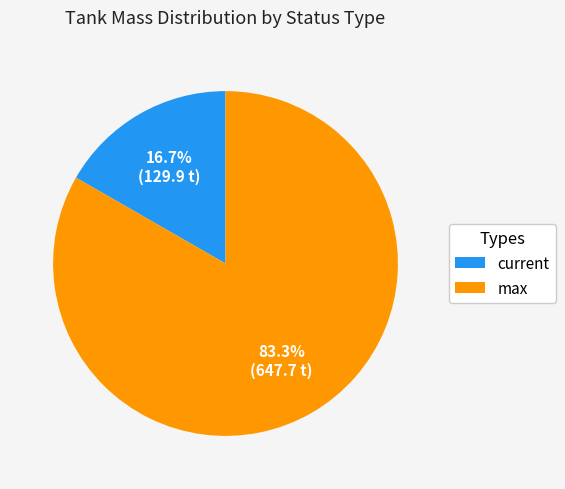

Which has a higher value, current or max?

max